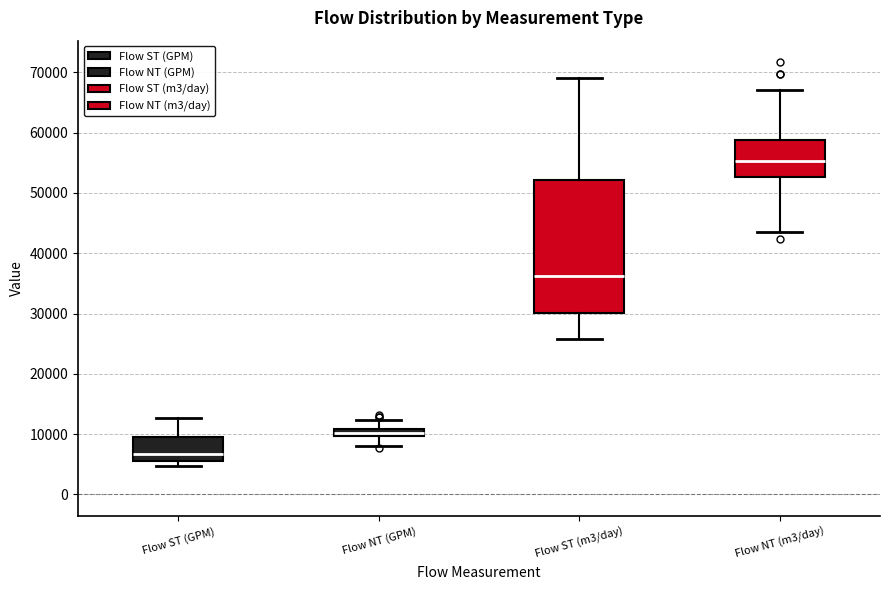

Comparing the boxes themselves (not the whiskers), which one is the tallest?

Flow ST (m3/day)